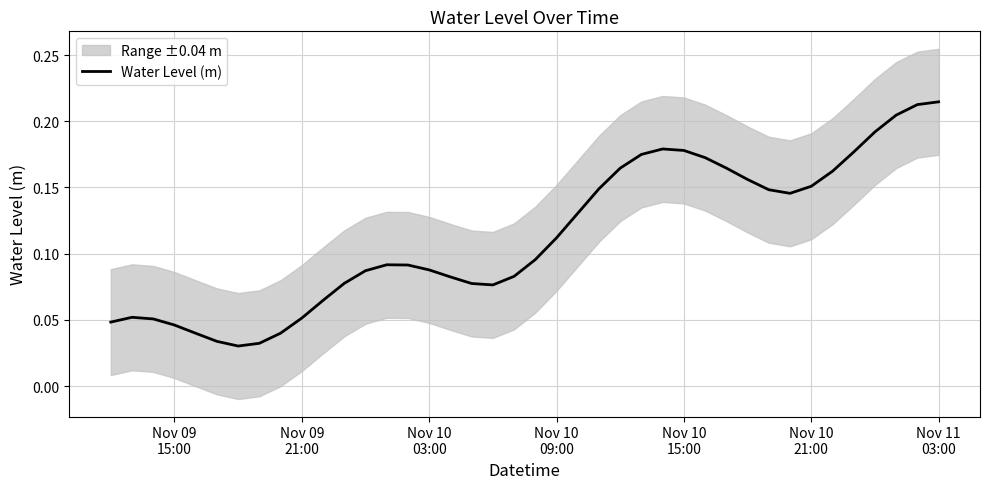

Is it true that the value at 19 is 0.0?

False